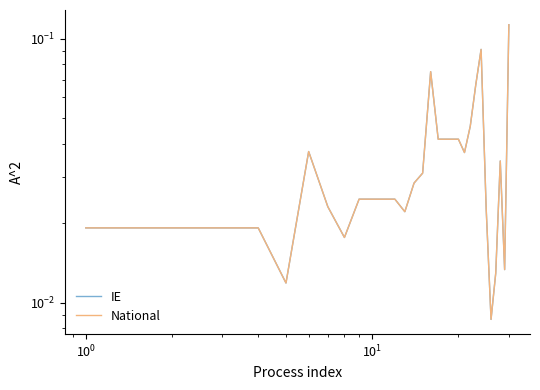

What are all the series names shown in the legend?

IE, National